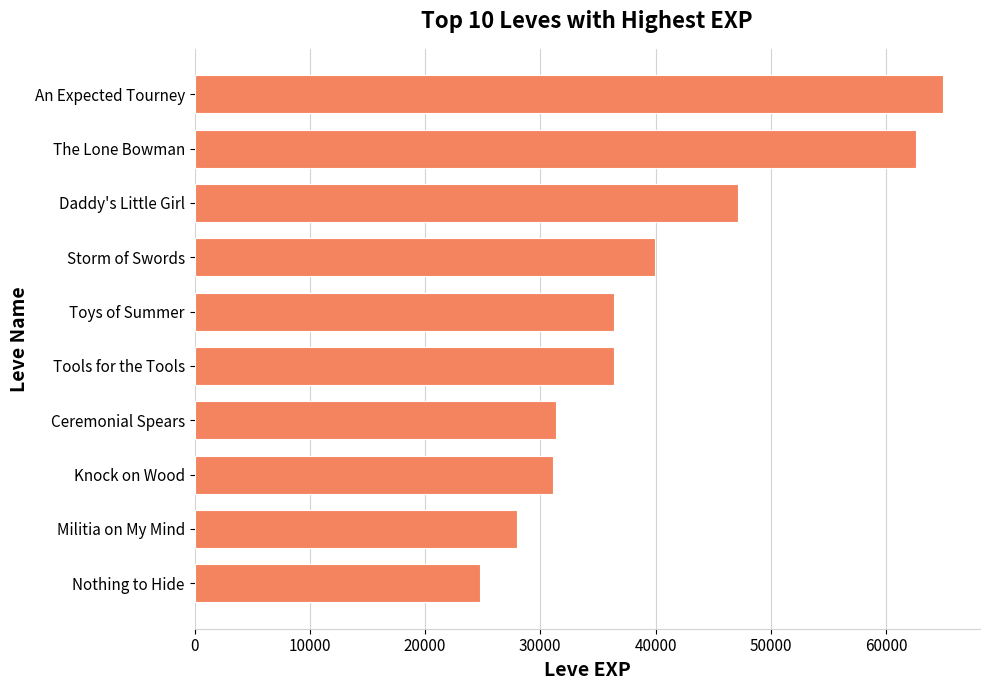

What is the difference between the maximum and minimum values?

40120